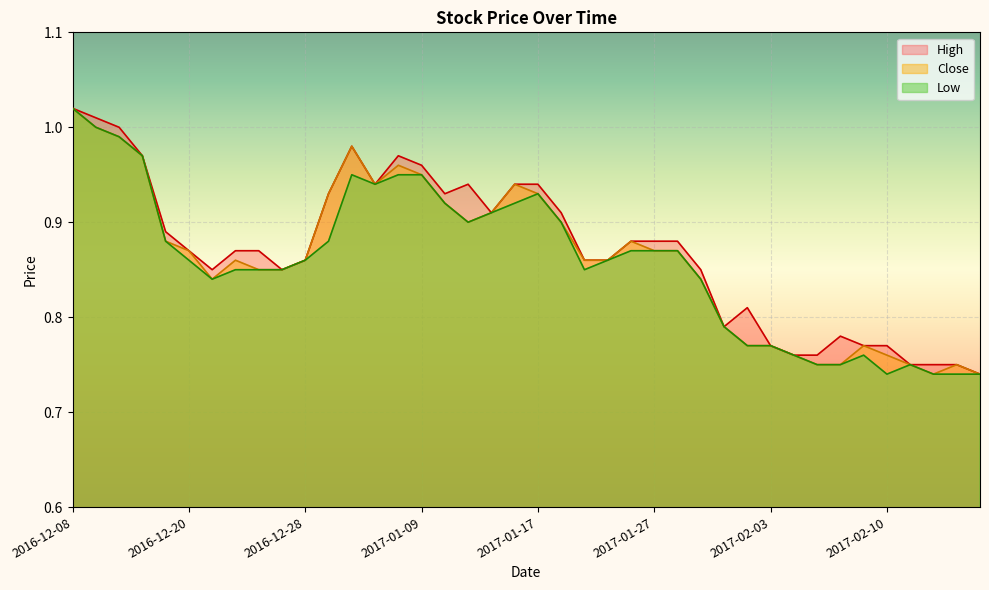

List the labels in order of High value, smallest first.

2017-02-20, 2017-02-14, 2017-02-16, 2017-02-17, 2017-02-06, 2017-02-07, 2017-02-03, 2017-02-09, 2017-02-10, 2017-02-08, 2017-02-01, 2017-02-02, 2016-12-22, 2016-12-27, 2017-01-31, 2016-12-28, 2017-01-20, 2017-01-23, 2016-12-20, 2016-12-23, 2016-12-26, 2017-01-26, 2017-01-27, 2017-01-30, 2016-12-19, 2017-01-12, 2017-01-19, 2016-12-29, 2017-01-10, 2017-01-05, 2017-01-11, 2017-01-13, 2017-01-17, 2017-01-09, 2016-12-15, 2017-01-06, 2017-01-04, 2016-12-14, 2016-12-13, 2016-12-08